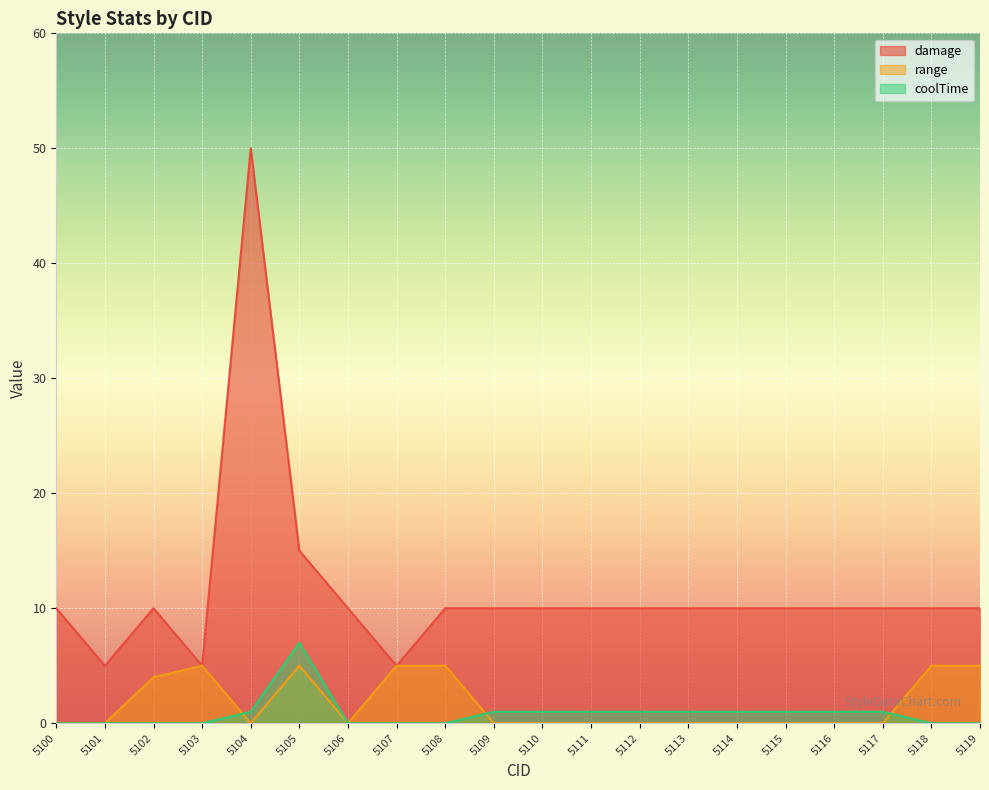

Rank the series by their maximum value, from highest to lowest.

damage, coolTime, range